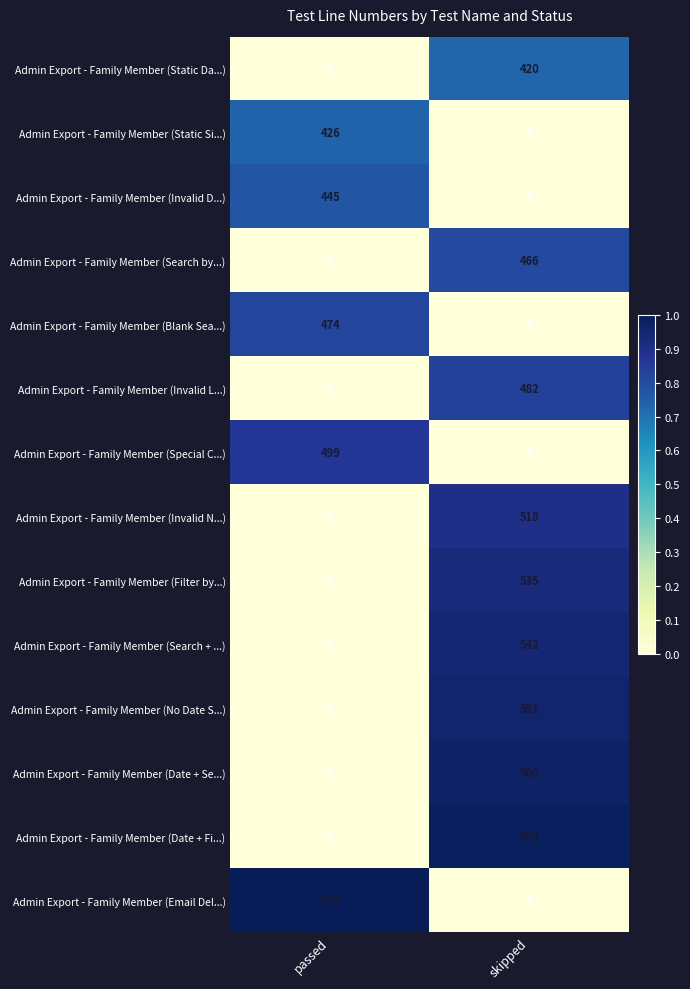

How many distinct data groups are displayed?

14